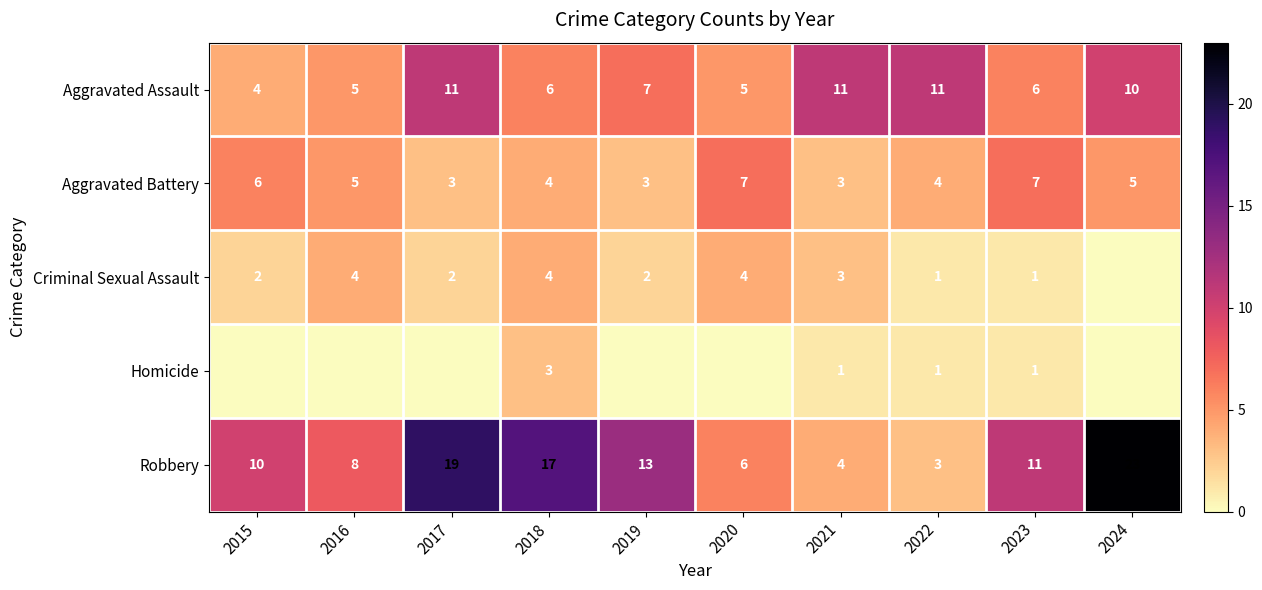

The value of Aggravated Assault at 2024 is 18. True or false?

False